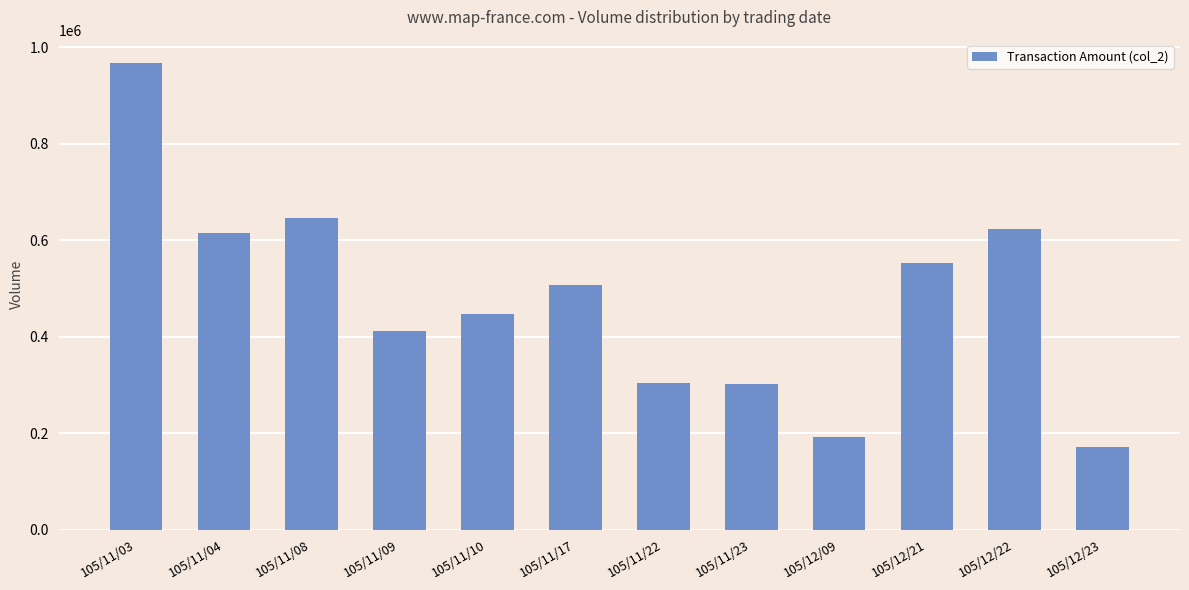

How many values are below 506760?

6